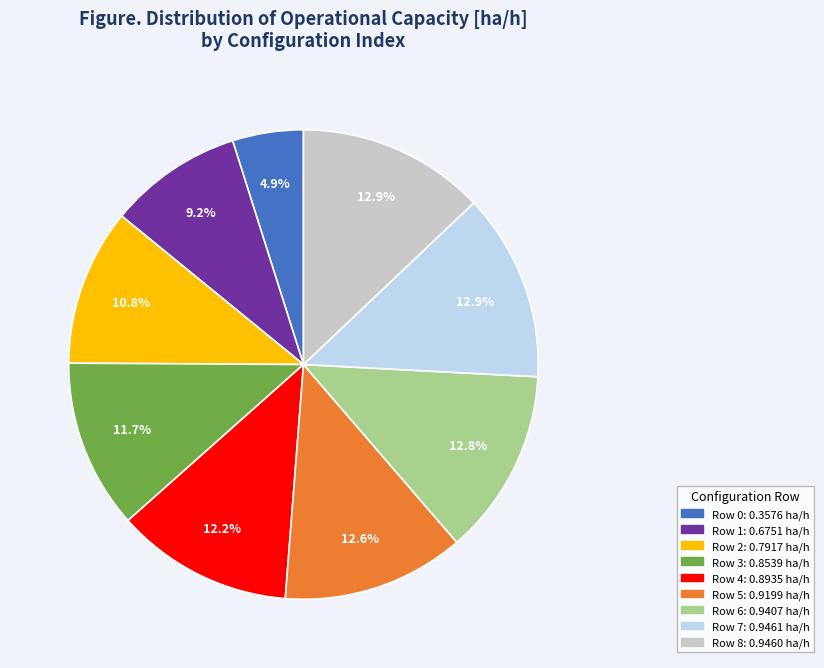

How many segments does this pie chart have?

9